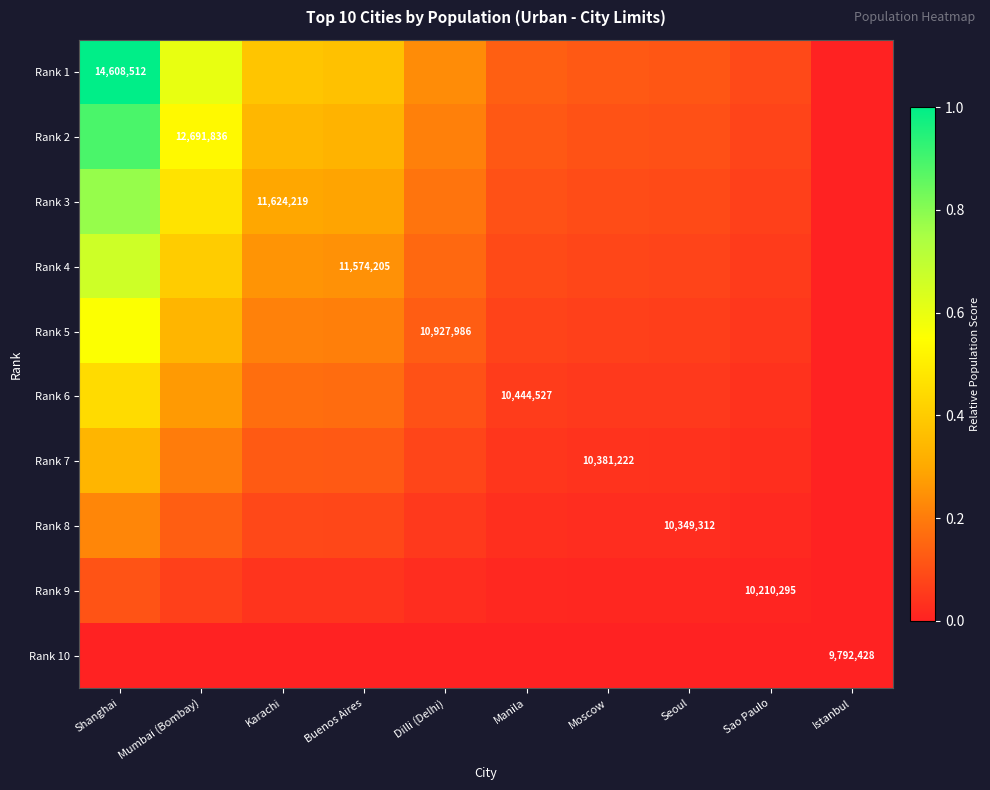

Between Shanghai and Istanbul, which is larger?

Shanghai